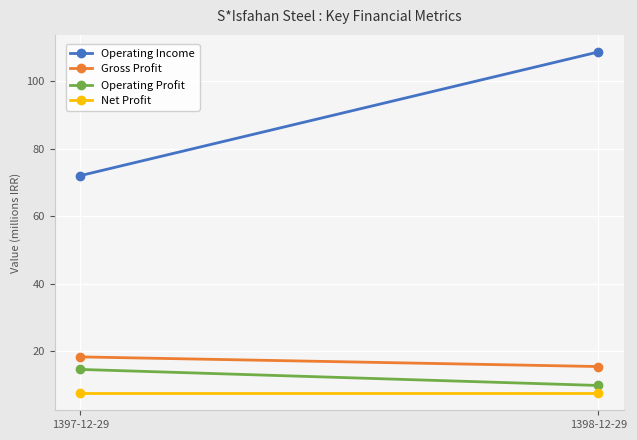

How many values in the Operating Profit series exceed 14?

1